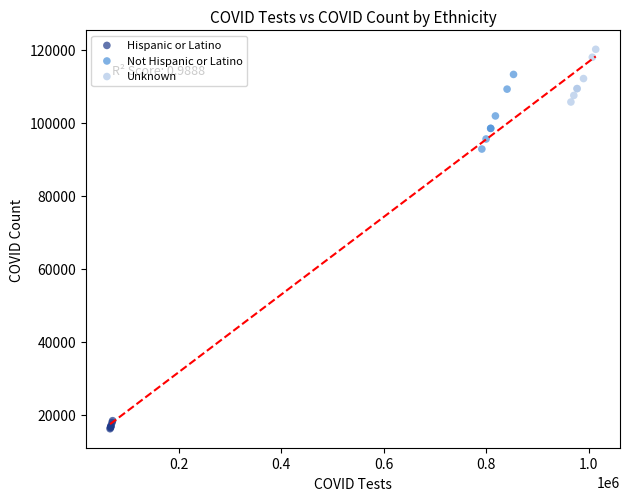

What are all the series names shown in the legend?

Hispanic or Latino, Not Hispanic or Latino, Unknown